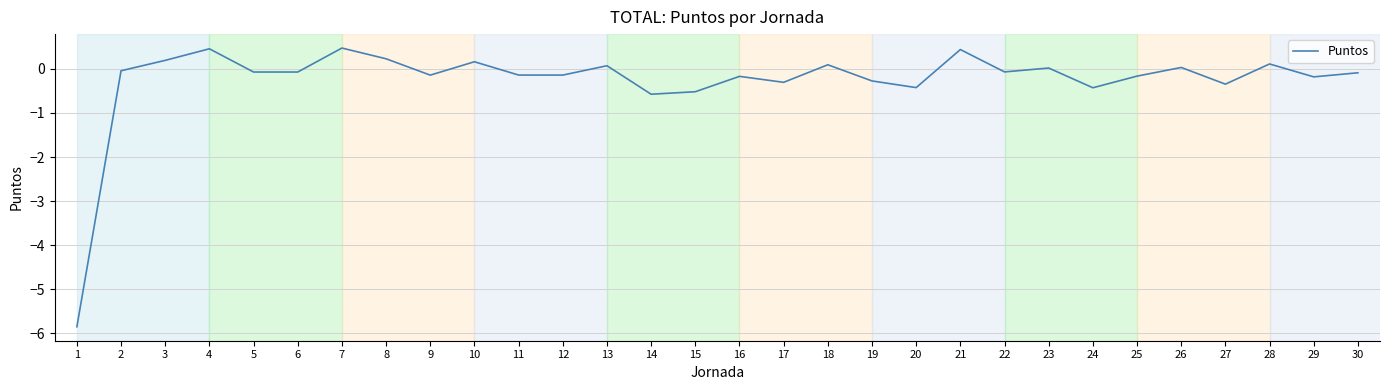

What is the smallest value displayed?

-5.9